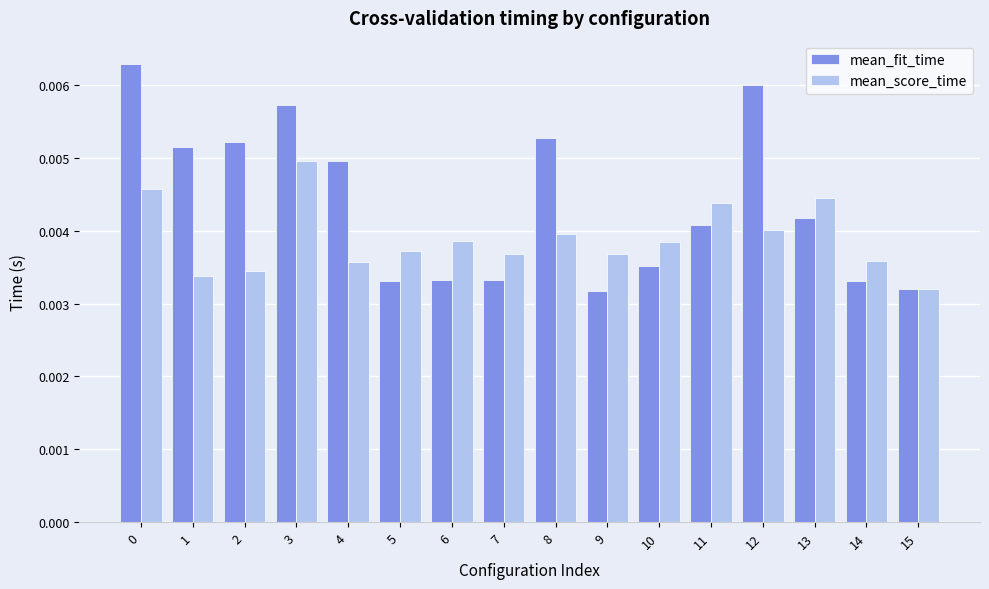

List the series in order of their peak value, lowest first.

mean_score_time, mean_fit_time